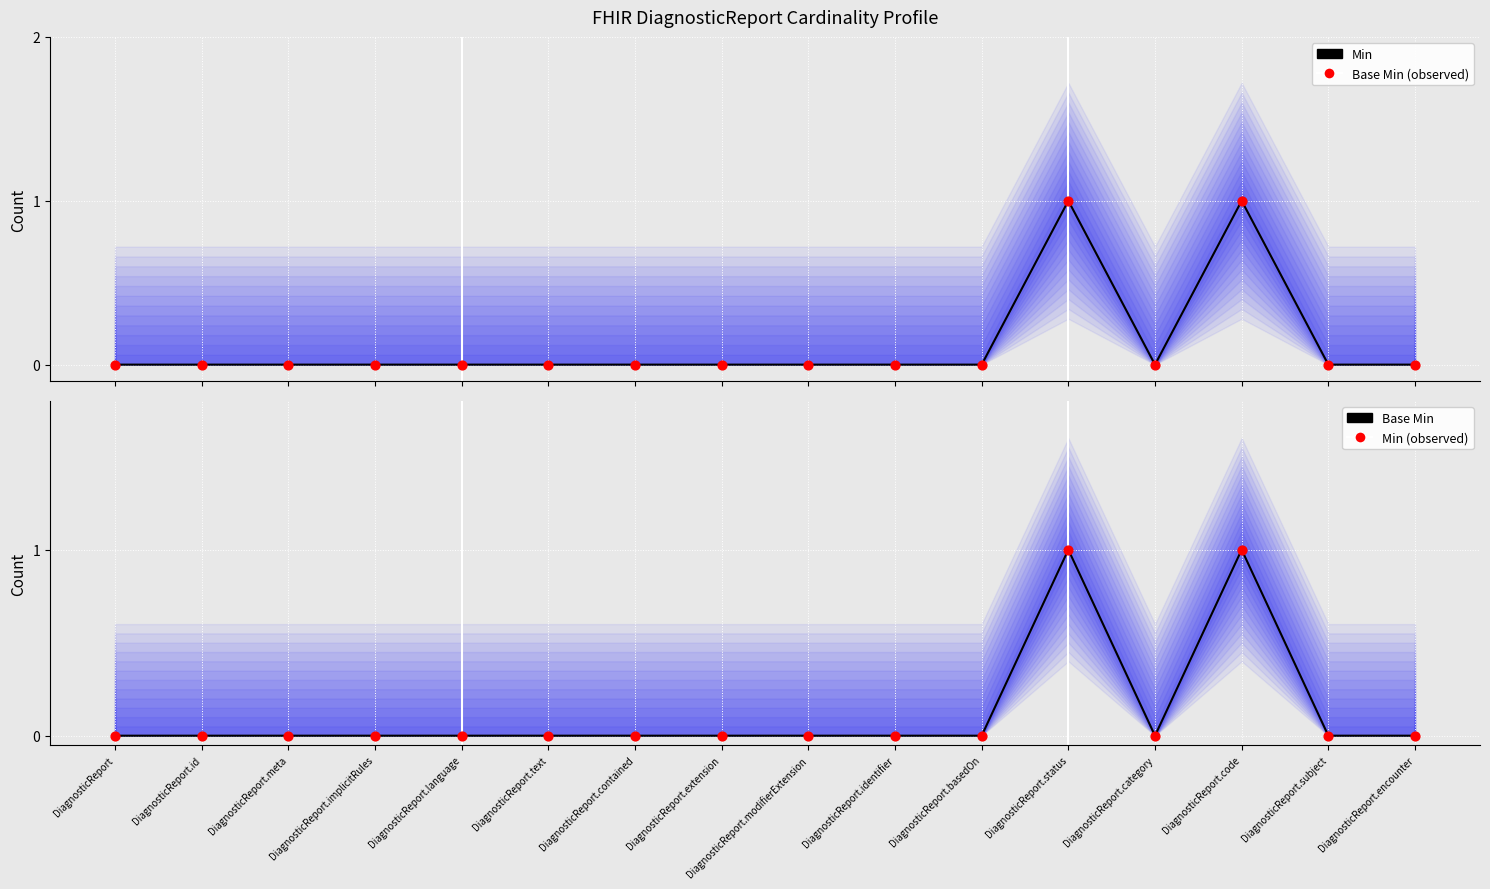

Which series contains the highest Y value?

Min